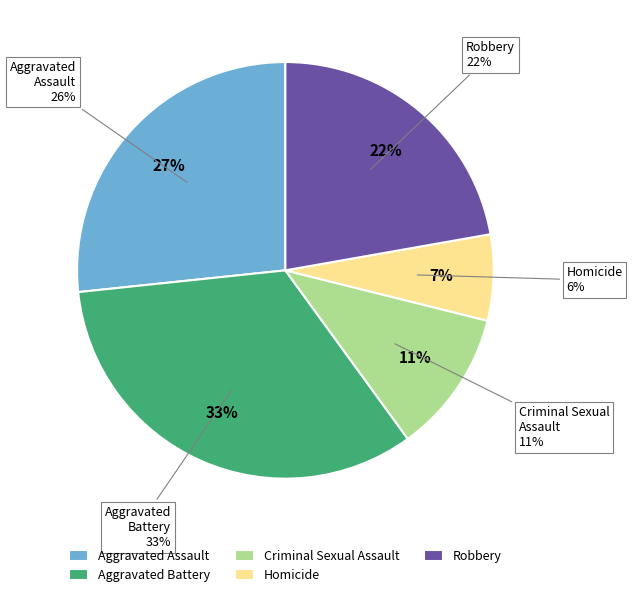

To the nearest percent, what portion does Robbery represent?

22%